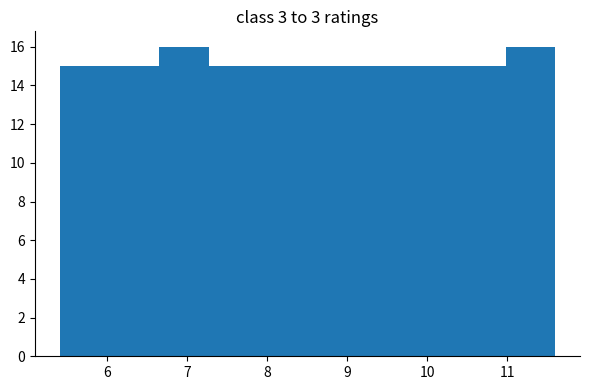

Reading left to right, transcribe this chart: for each bar, give the range it covers on the x-axis and its height. Neither the bar edges nor the heights are printed on the chart, so give them approximately, as read against the axes.

5.4 to 6.0: 15
6.0 to 6.7: 15
6.7 to 7.3: 16
7.3 to 7.9: 15
7.9 to 8.5: 15
8.5 to 9.1: 15
9.1 to 9.7: 15
9.7 to 10.4: 15
10.4 to 11.0: 15
11.0 to 11.6: 16